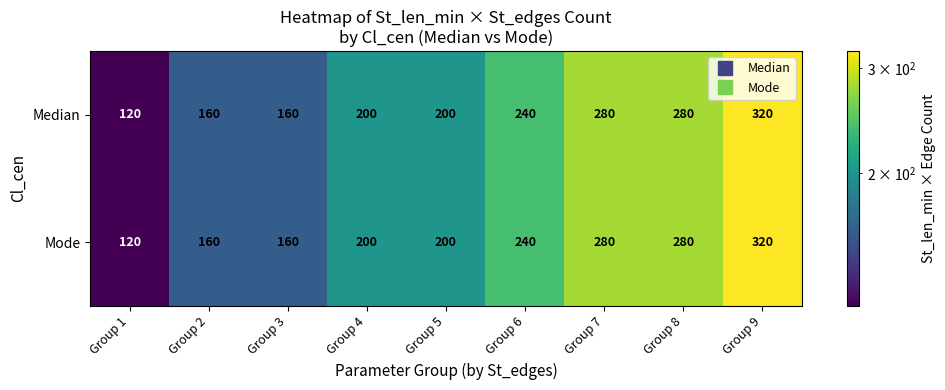

At which category does the chart reach its peak across all series?

Group 9